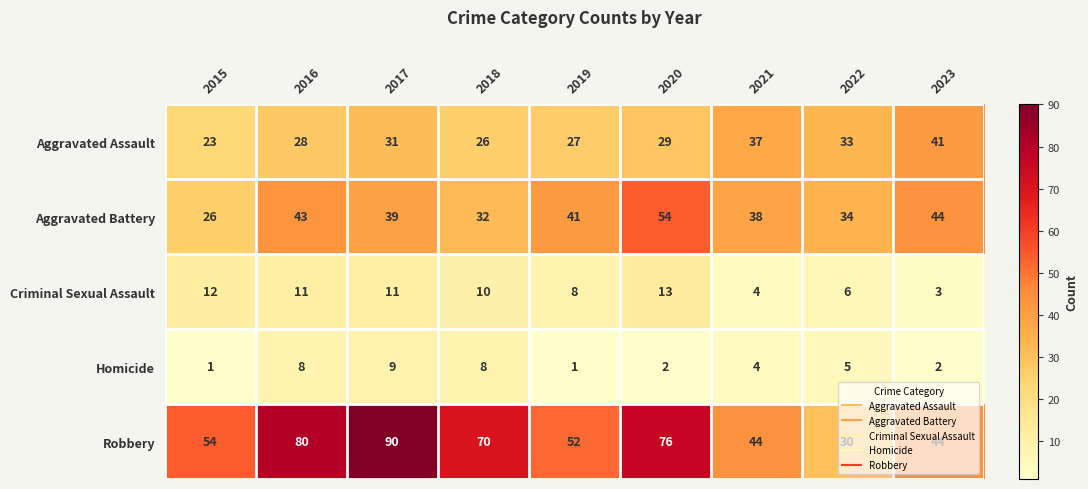

Which series changed the most between 2017 and 2019?

Robbery